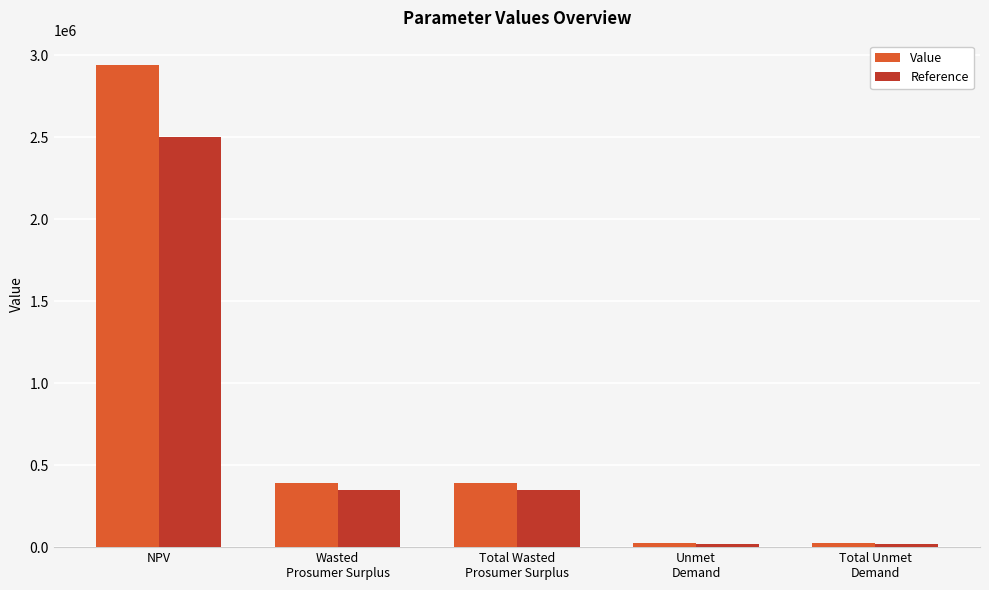

What are all the series names shown in the legend?

Value, Reference